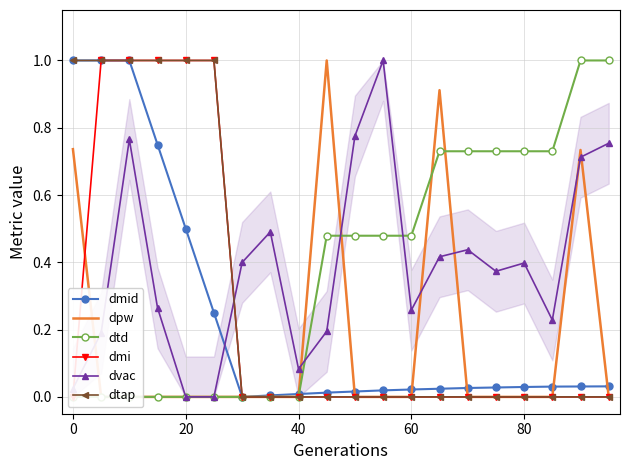

True or false: dvac and dtap cross at least once.

True